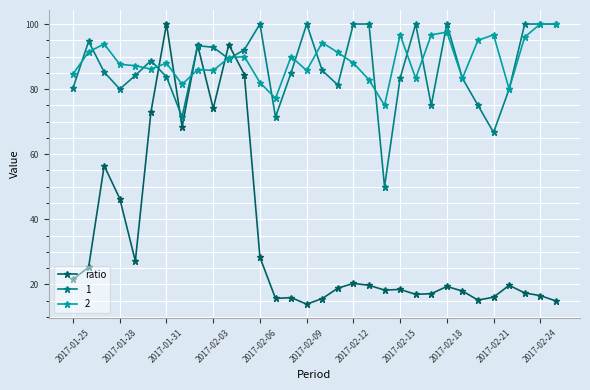

What is the maximum value shown in the chart?

100.0